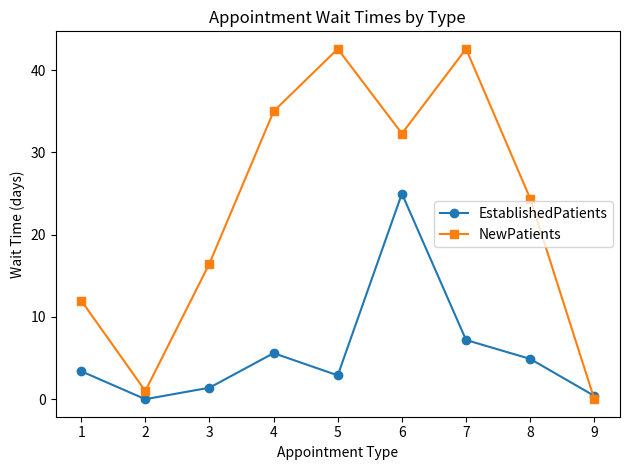

Count the number of categories in the chart.

9